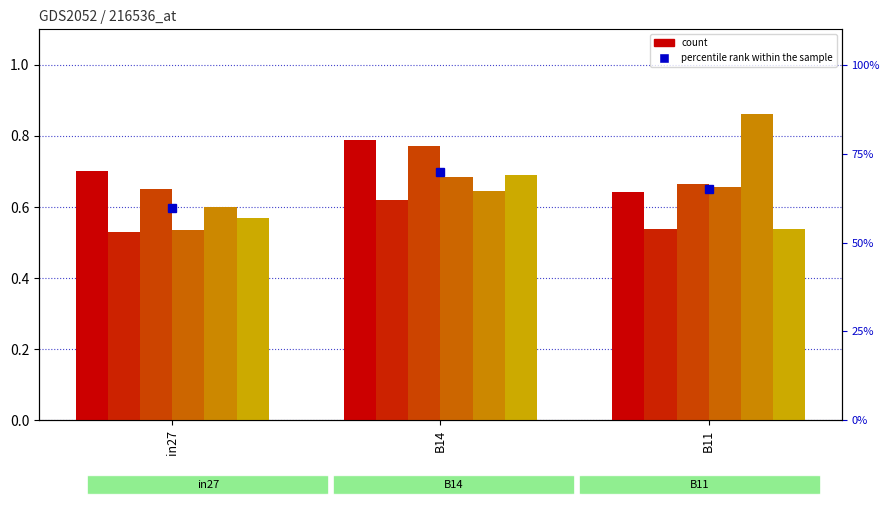

The job492_scenario2_1006 series shows 0.9 at B11. True or false?

False